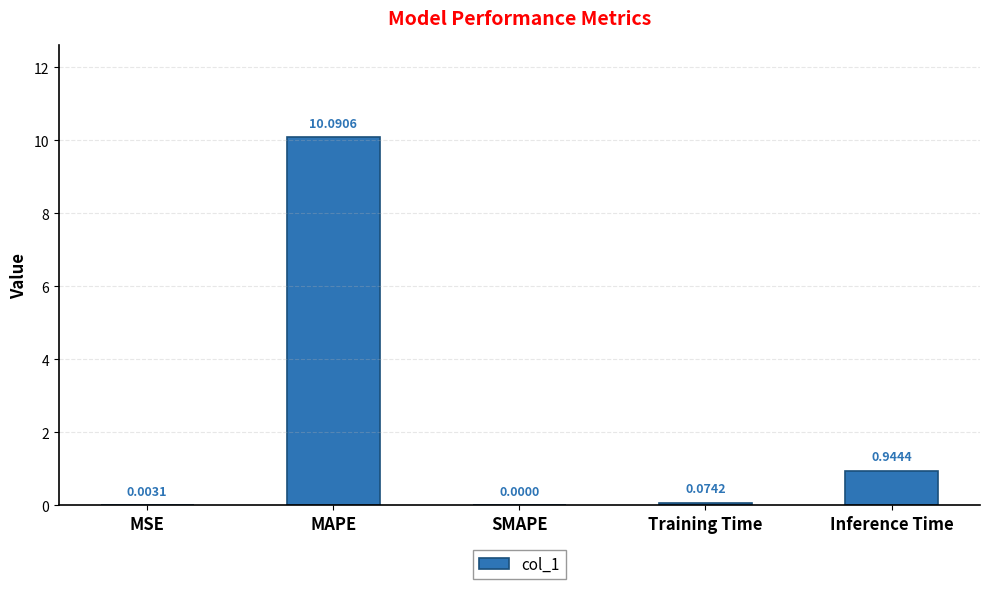

Which category has the highest value across all series?

MAPE